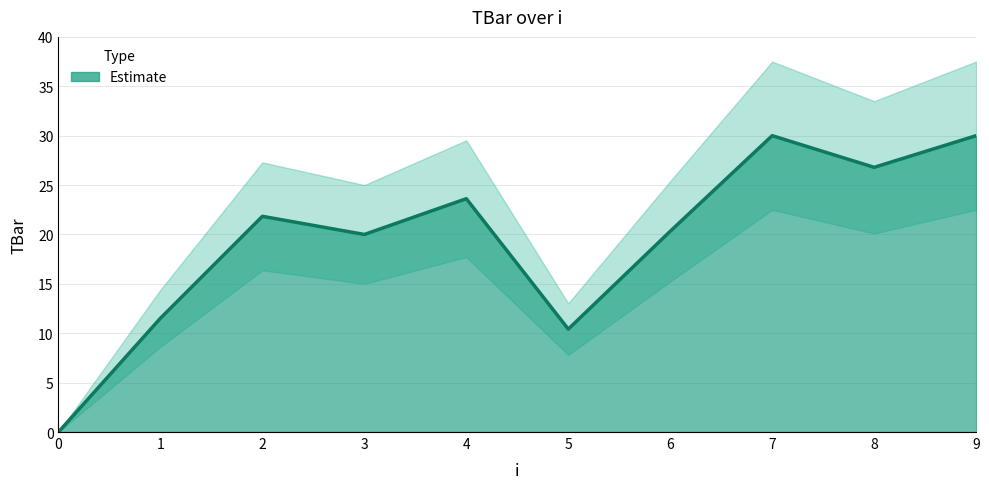

Between 2 and 9, which is larger?

9